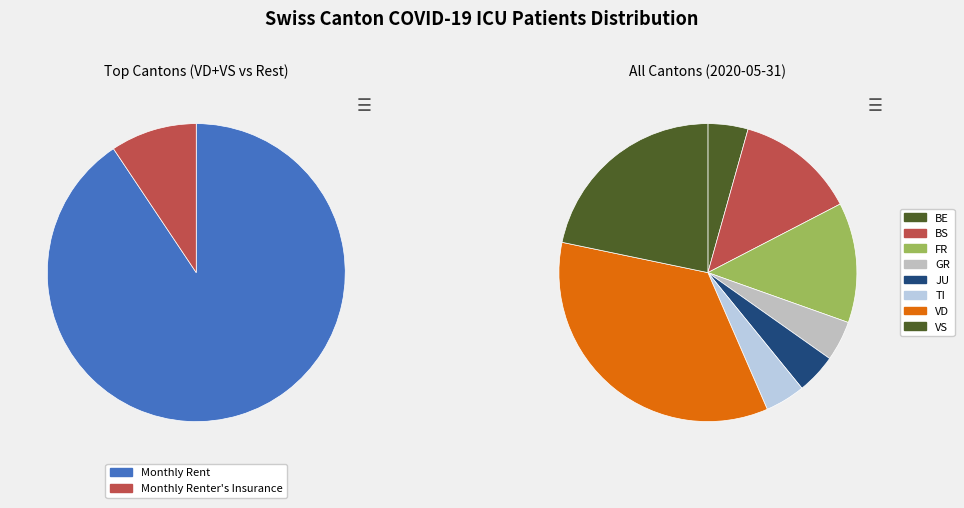

Does 12 represent more than half of the total?

No